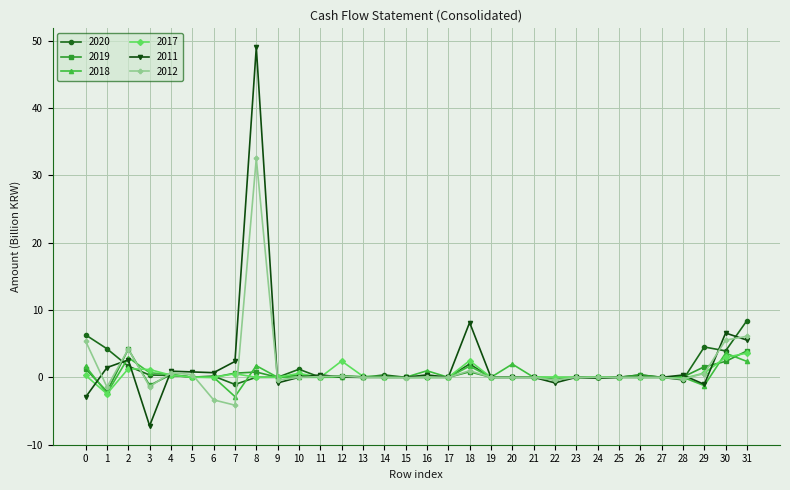

The value of 2018 at 22 is 4.2. True or false?

False